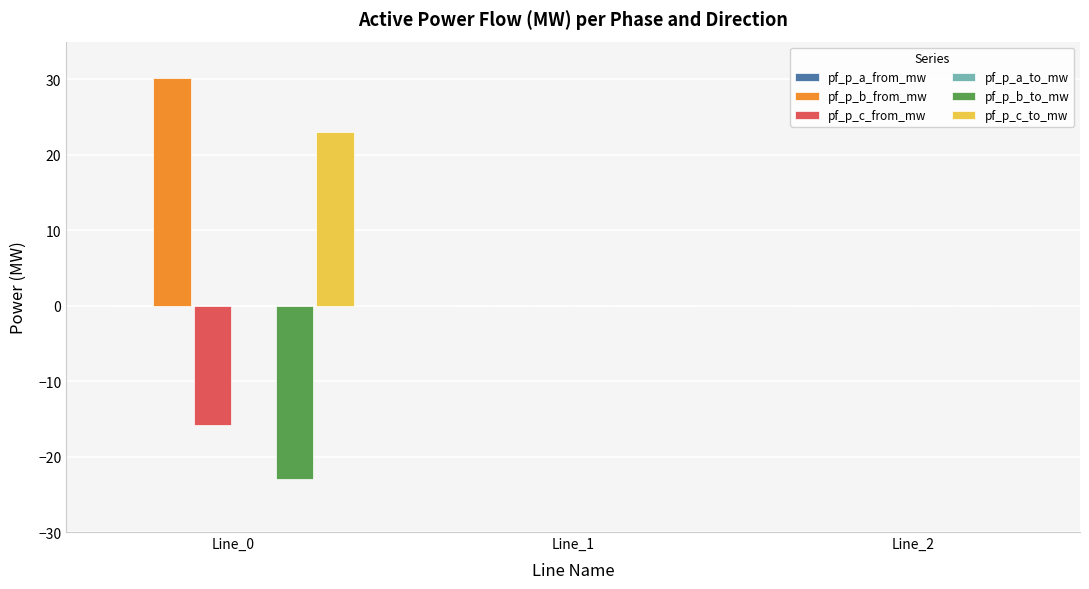

Which series changed the most between Line_0 and Line_2?

pf_p_b_from_mw